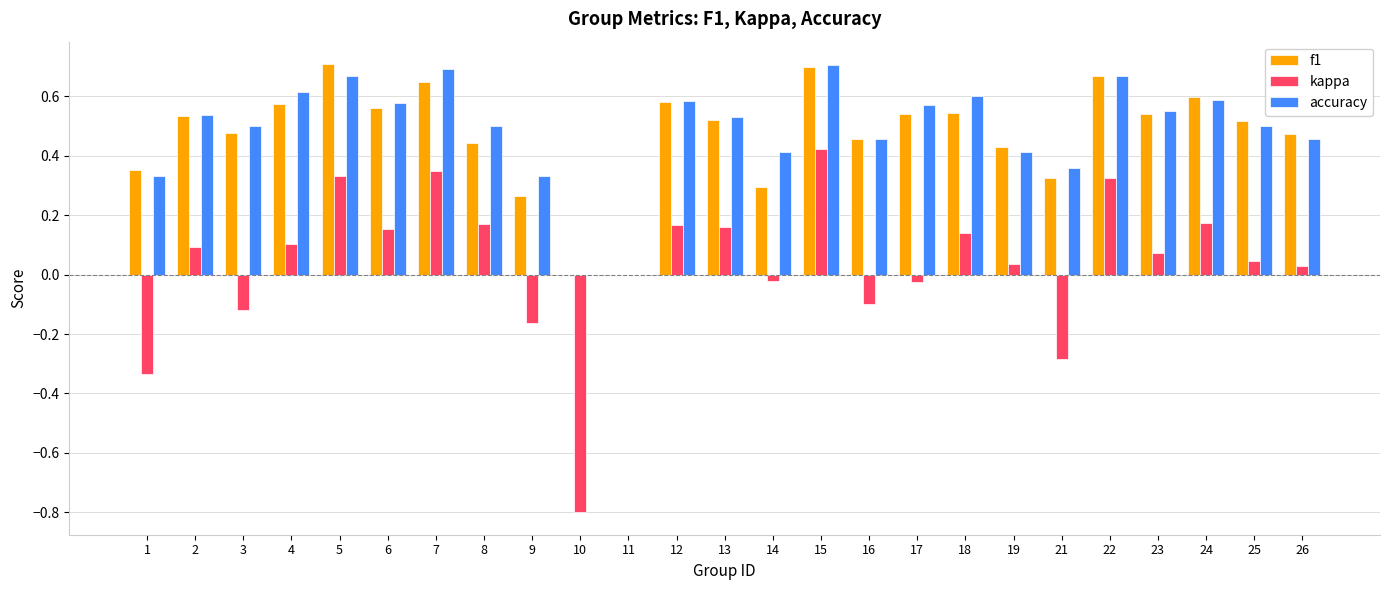

What is the sum of the accuracy values at 7 and 18?

1.3